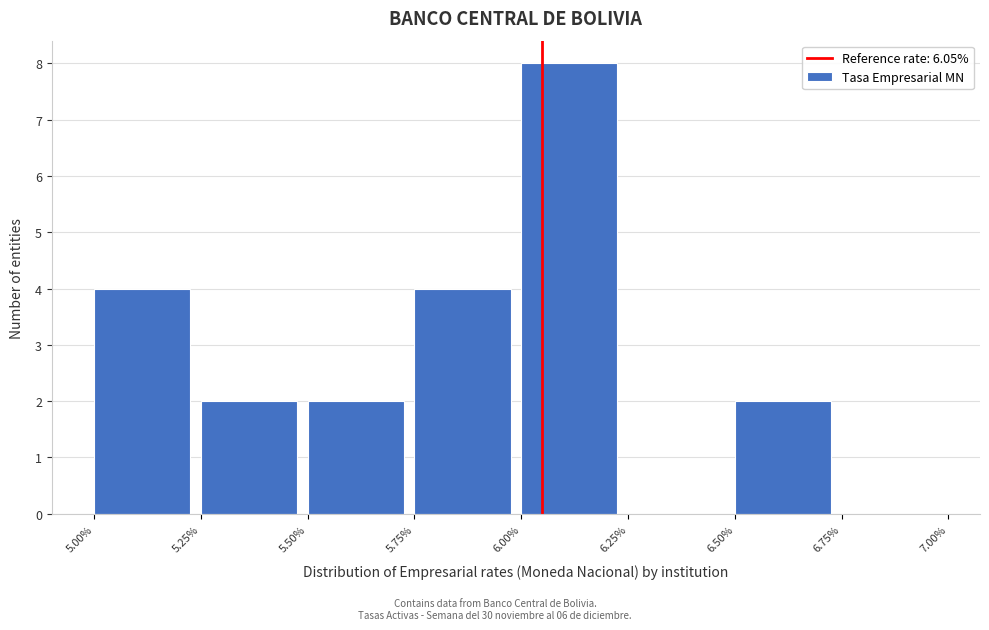

Reading left to right, transcribe this chart: for each bar, give the range it covers on the x-axis and its height. The values are not printed on the chart, so give them approximately, as read against the axis.

5.00% to 5.25%: 4
5.25% to 5.50%: 2
5.50% to 5.75%: 2
5.75% to 6.00%: 4
6.00% to 6.25%: 8
6.25% to 6.50%: 0
6.50% to 6.75%: 2
6.75% to 7.00%: 0